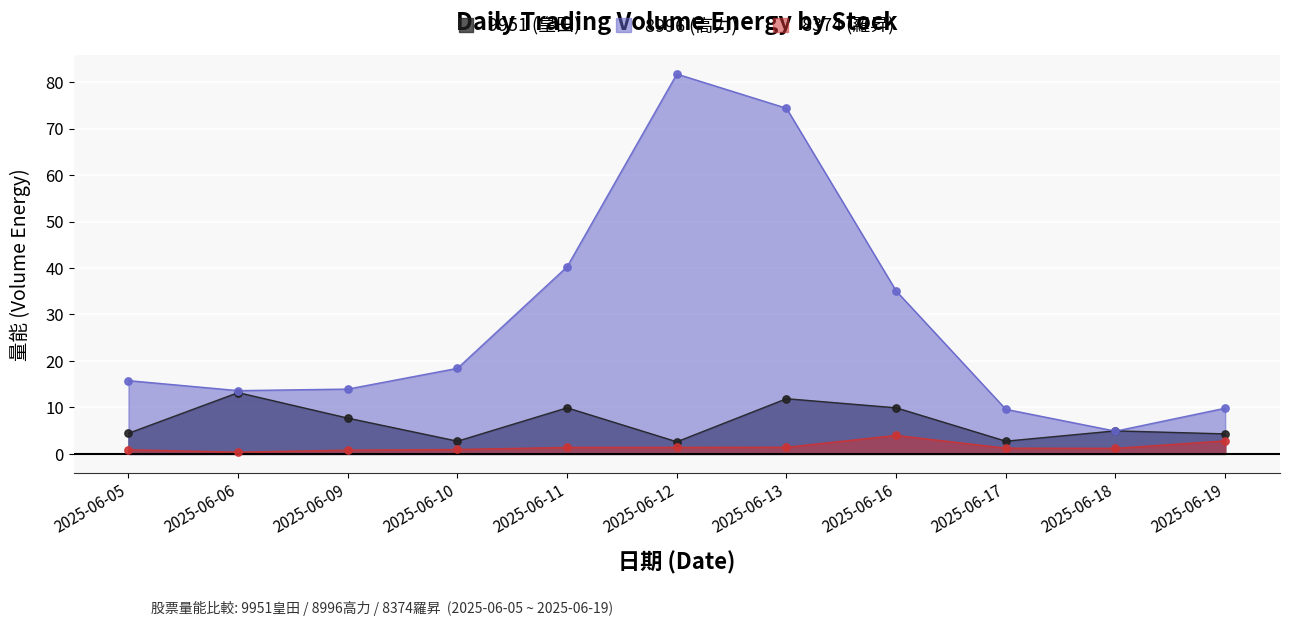

Which series has the widest spread of Y values?

8996 (高力)